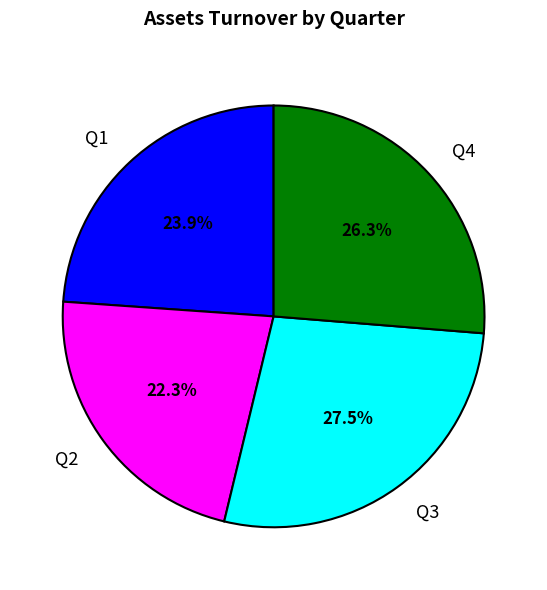

What percentage is NOT represented by Q4?

73.7%